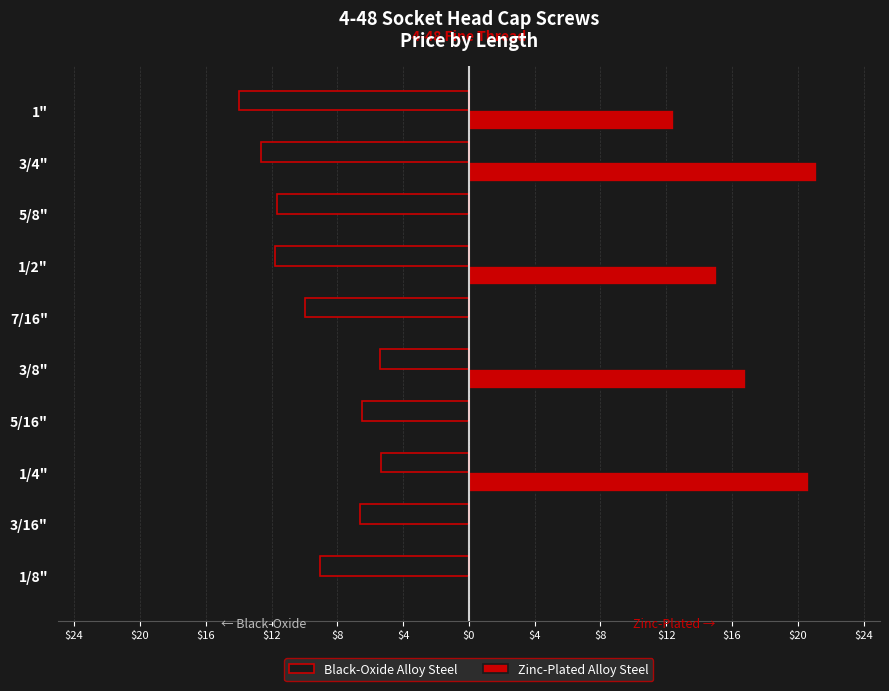

What are all the series names shown in the legend?

Black-Oxide Alloy Steel, Zinc-Plated Alloy Steel